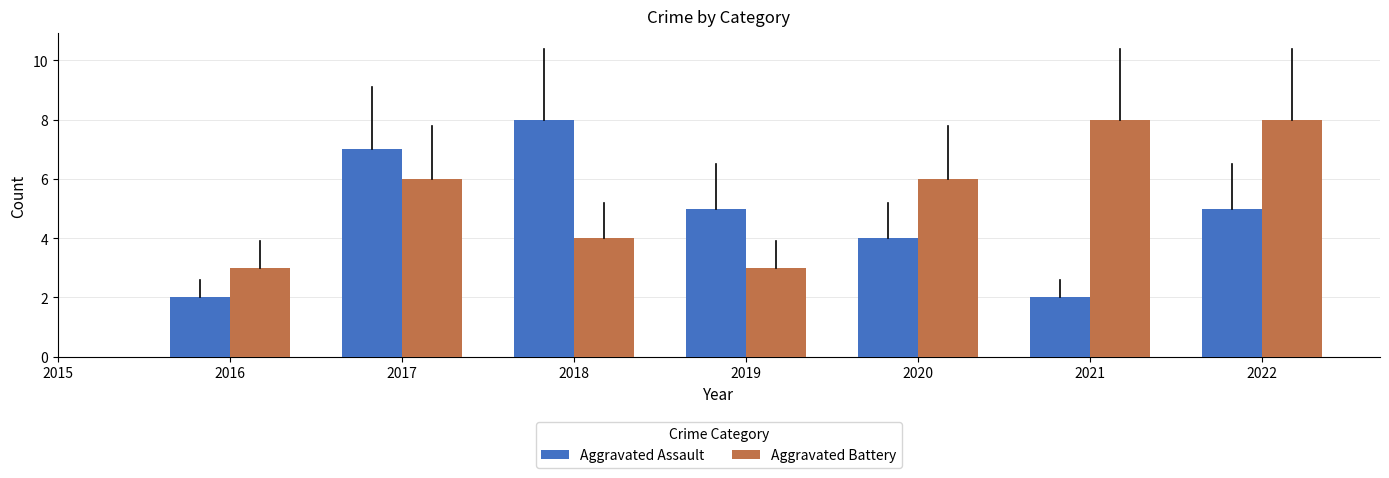

Reading left to right, extract all data points from this chart.

Aggravated Assault: 2016=2	2017=7	2018=8	2019=5	2020=4	2021=2	2022=5
Aggravated Battery: 2016=3	2017=6	2018=4	2019=3	2020=6	2021=8	2022=8